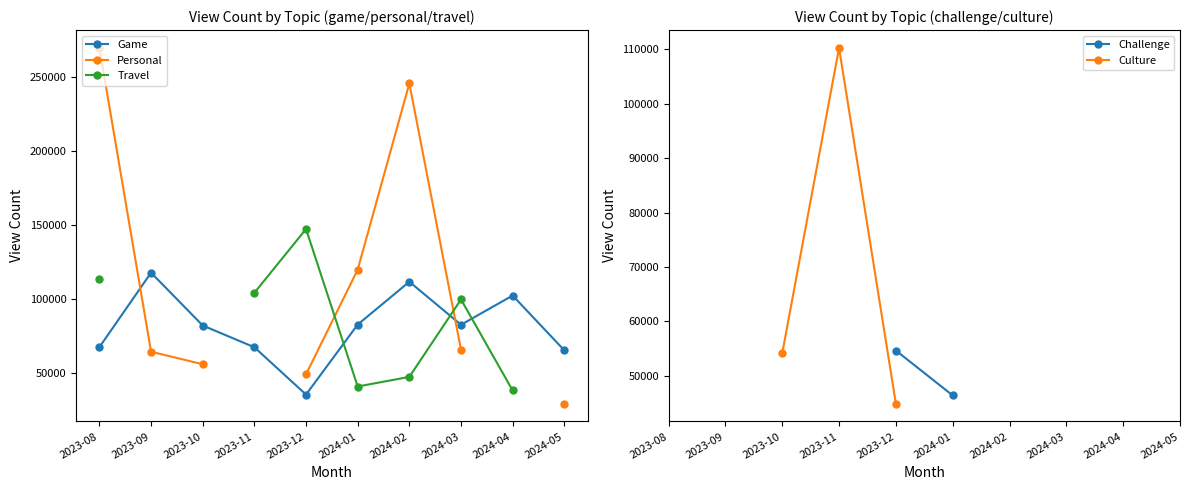

What is the label of the 2nd point from the right?

2024-04